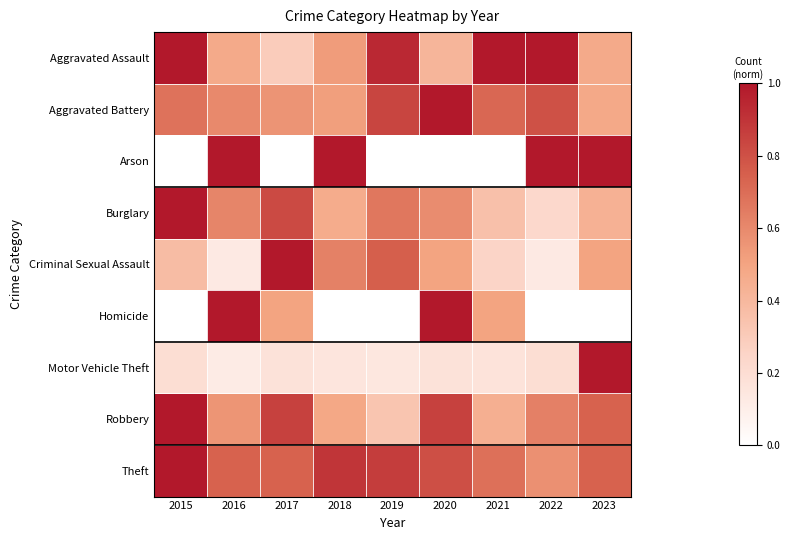

Reading left to right, list all the values displayed in this chart.

Aggravated Assault: 2015=1.0	2016=0.5	2017=0.3	2018=0.5	2019=0.9	2020=0.4	2021=1.0	2022=1.0	2023=0.5
Aggravated Battery: 2015=0.7	2016=0.6	2017=0.6	2018=0.5	2019=0.8	2020=1.0	2021=0.7	2022=0.8	2023=0.5
Arson: 2015=0.0	2016=1.0	2017=0.0	2018=1.0	2019=0.0	2020=0.0	2021=0.0	2022=1.0	2023=1.0
Burglary: 2015=1.0	2016=0.6	2017=0.8	2018=0.5	2019=0.7	2020=0.6	2021=0.4	2022=0.2	2023=0.4
Criminal Sexual Assault: 2015=0.4	2016=0.1	2017=1.0	2018=0.6	2019=0.8	2020=0.5	2021=0.2	2022=0.1	2023=0.5
Homicide: 2015=0.0	2016=1.0	2017=0.5	2018=0.0	2019=0.0	2020=1.0	2021=0.5	2022=0.0	2023=0.0
Motor Vehicle Theft: 2015=0.2	2016=0.1	2017=0.2	2018=0.2	2019=0.1	2020=0.2	2021=0.2	2022=0.2	2023=1.0
Robbery: 2015=1.0	2016=0.6	2017=0.9	2018=0.5	2019=0.3	2020=0.9	2021=0.4	2022=0.6	2023=0.7
Theft: 2015=1.0	2016=0.7	2017=0.7	2018=0.9	2019=0.9	2020=0.8	2021=0.7	2022=0.6	2023=0.7